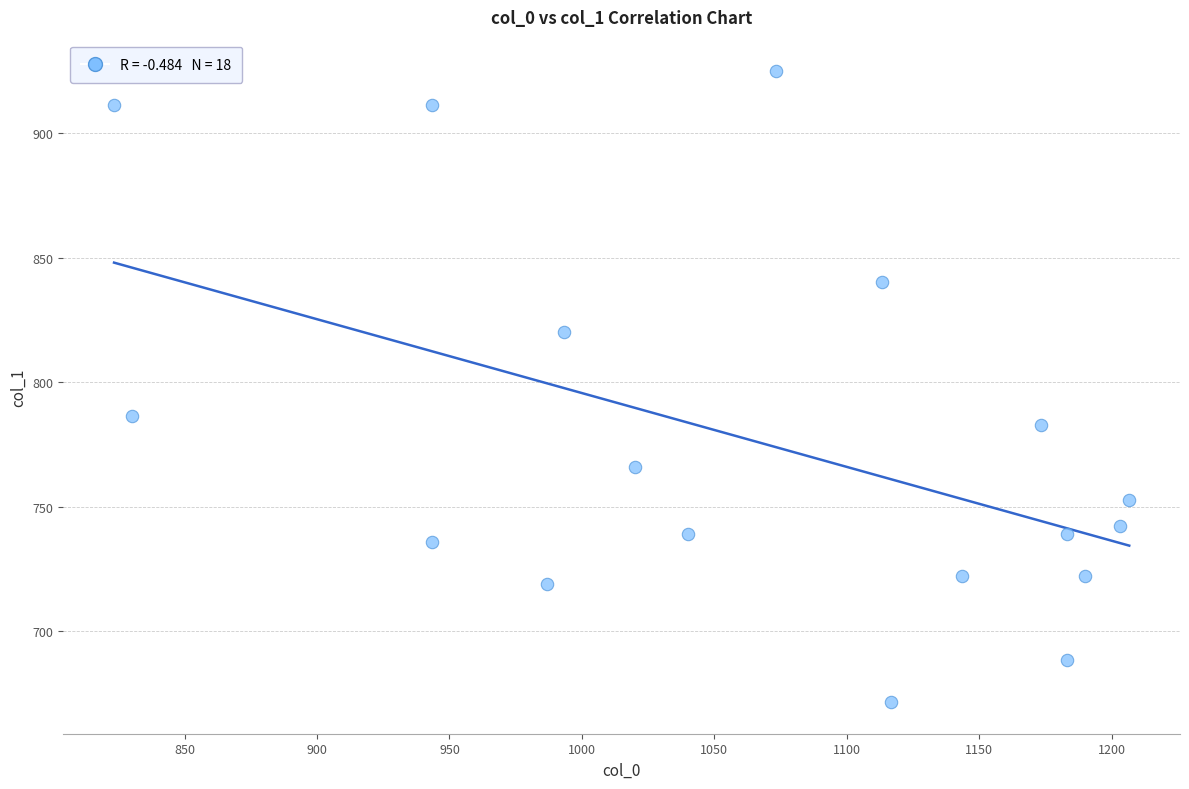

What Y value in the scatter plot is closest to 798?

786.4